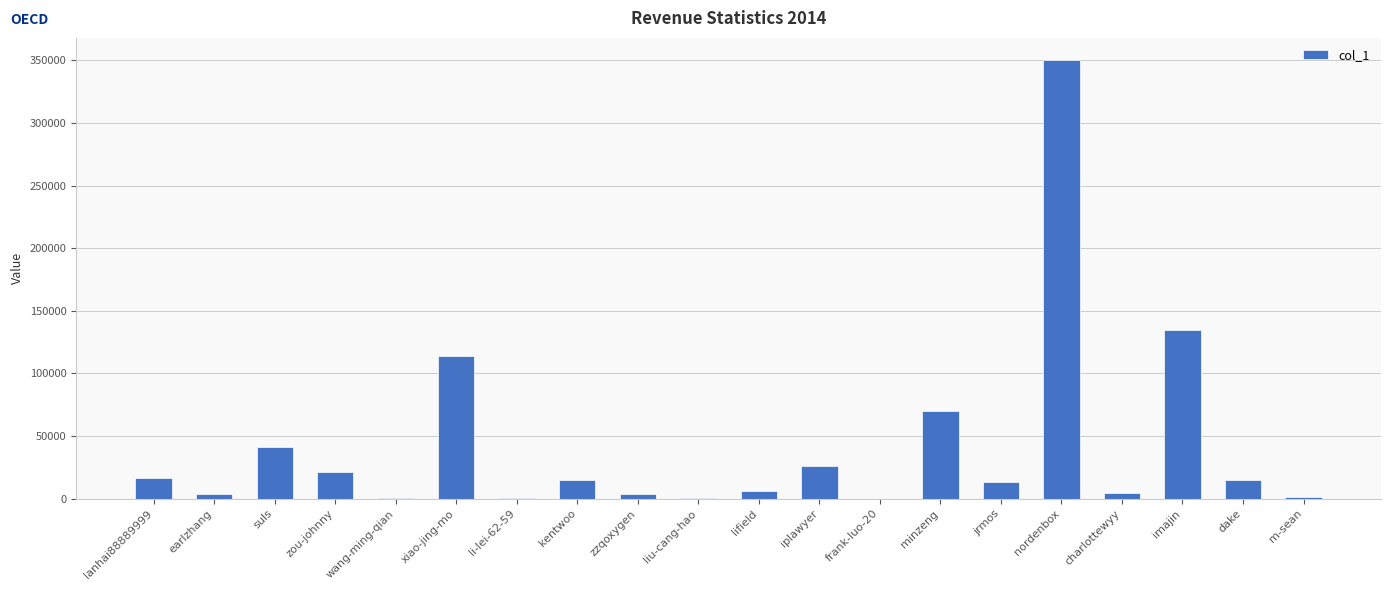

At which label is the value closest to 175172?

imajin